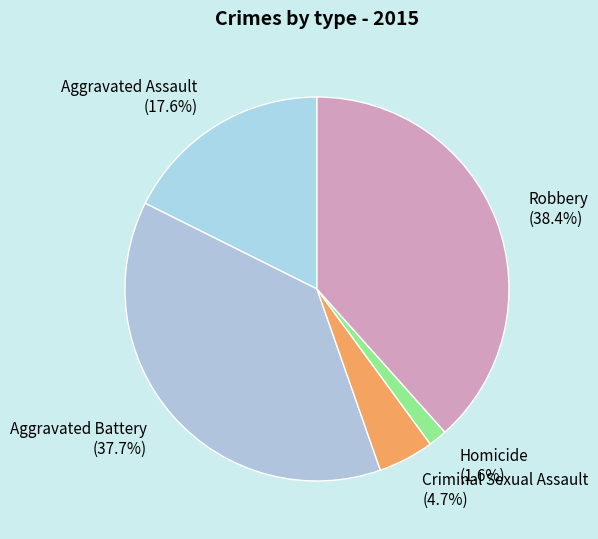

Does Aggravated Assault account for over 50% of the chart?

No